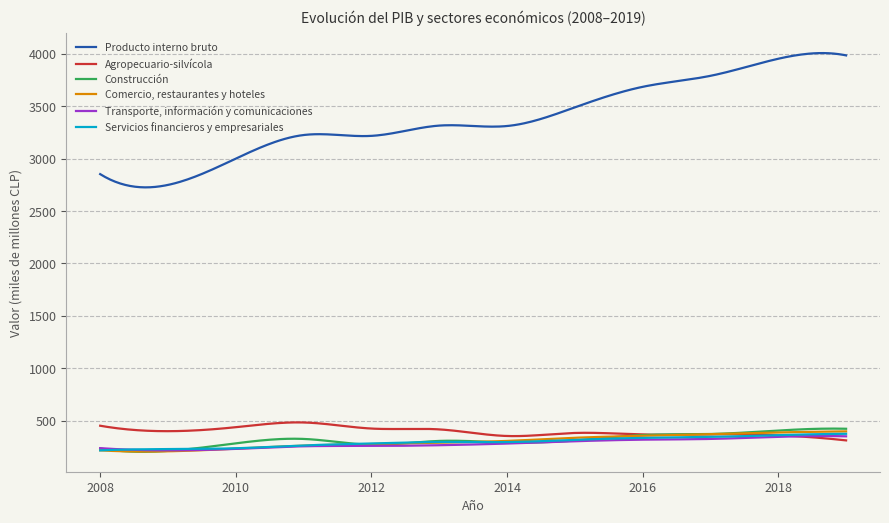

What is the lowest value of the Producto interno bruto series?

2725.6